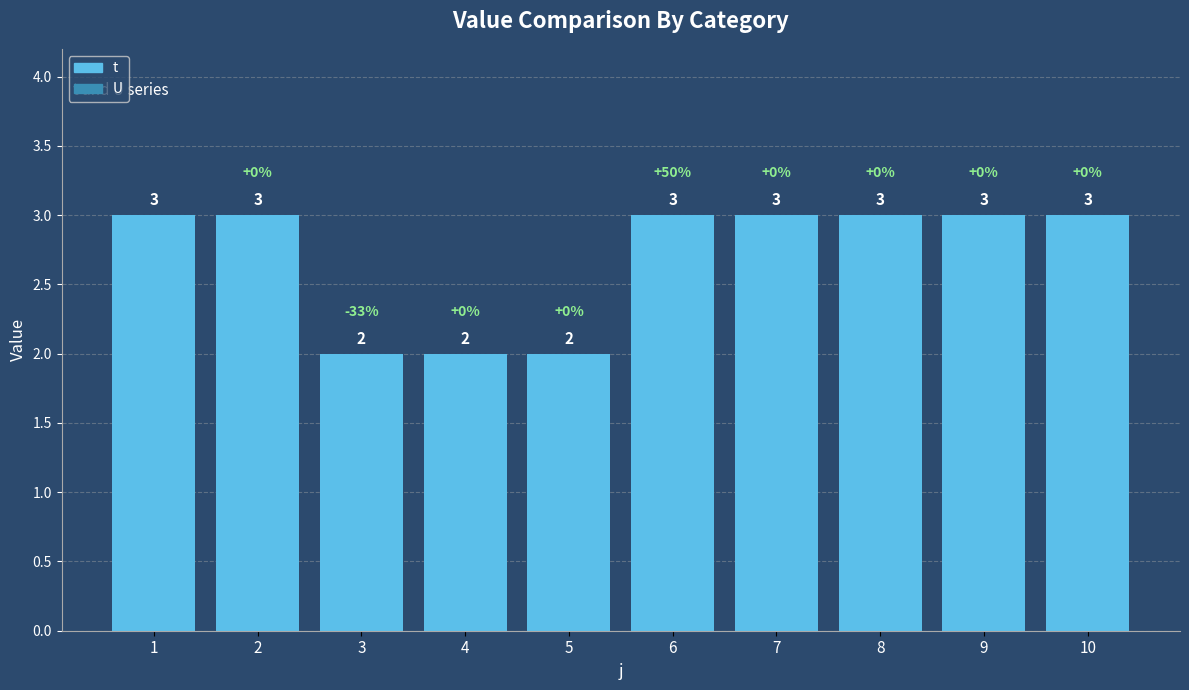

The chart shows a value of 2 at 7. True or false?

False